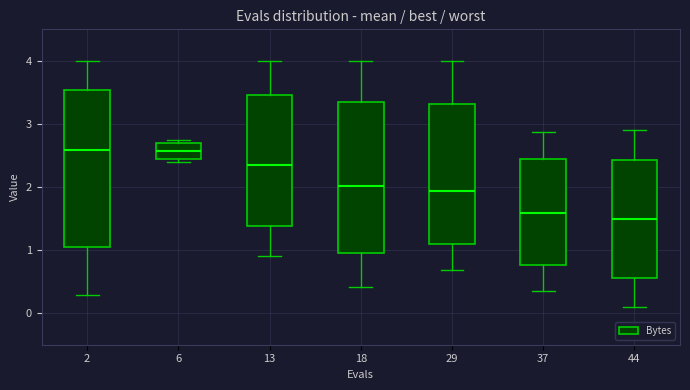

Reading left to right, read every box against the y-axis: the position of its median line, the range the box covers, and the ends of its whiskers. The values are not printed on the chart, so give them approximately, as read against the axis.

2: median 2.6, box 1.0 to 3.5, whiskers 0.3 to 4.0
6: median 2.6, box 2.4 to 2.7, whiskers 2.4 (just below the box's lower edge) to 2.8
13: median 2.4, box 1.4 to 3.5, whiskers 0.9 to 4.0
18: median 2.0, box 0.9 to 3.3, whiskers 0.4 to 4.0
29: median 1.9, box 1.1 to 3.3, whiskers 0.7 to 4.0
37: median 1.6, box 0.8 to 2.4, whiskers 0.3 to 2.9
44: median 1.5, box 0.6 to 2.4, whiskers 0.1 to 2.9